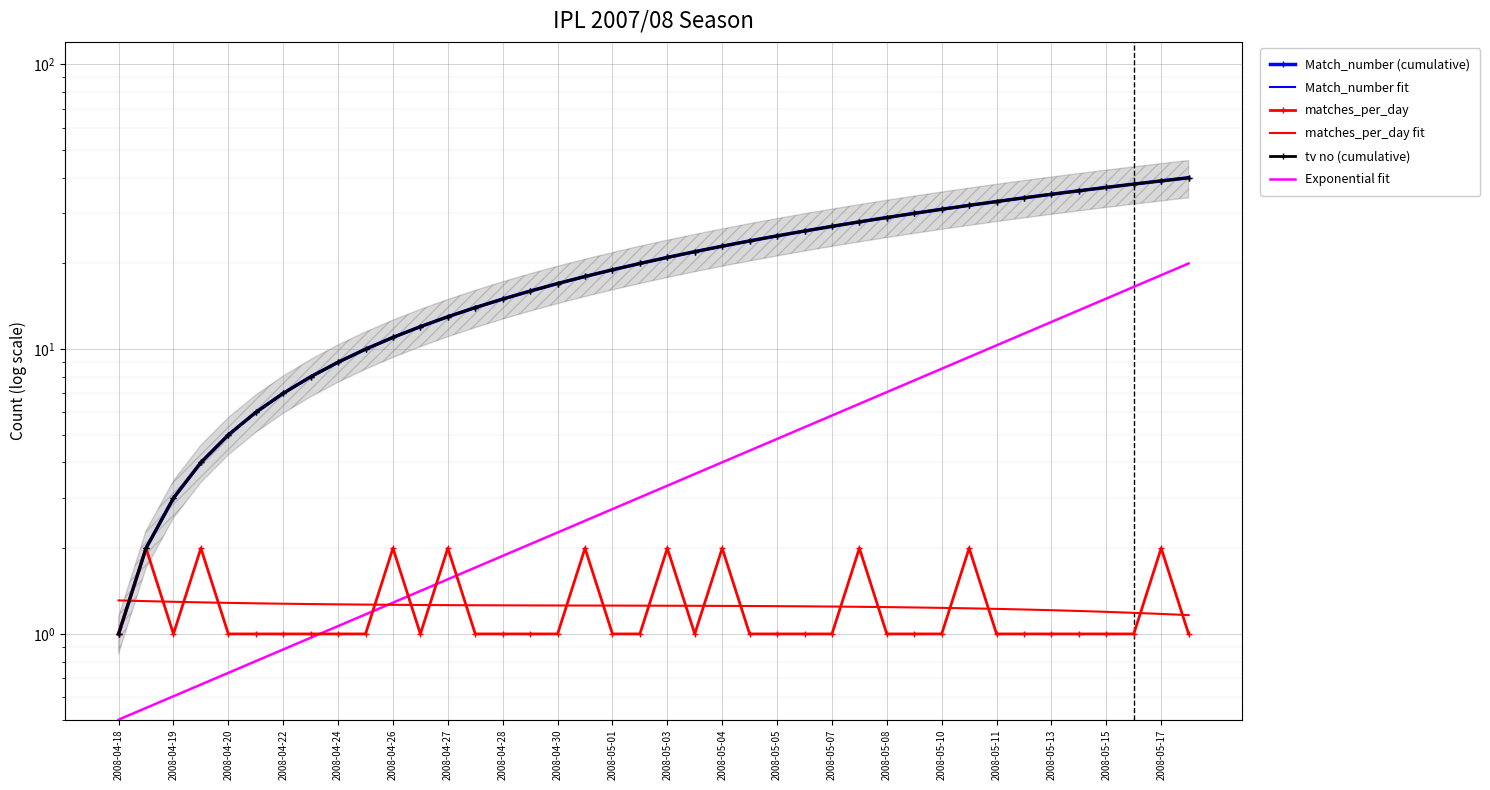

Reading left to right, transcribe all the data shown in this chart.

Match_number (cumulative): 1.0	2.0	3.0	4.0	5.0	6.0	7.0	8.0	9.0	10.0	11.0	12.0	13.0	14.0	15.0	16.0	17.0	18.0	19.0	20.0	21.0	22.0	23.0	24.0	25.0	26.0	27.0	28.0	29.0	30.0	31.0	32.0	33.0	34.0	35.0	36.0	37.0	38.0	39.0	40.0
Match_number fit: 1.0	2.0	3.0	4.0	5.0	6.0	7.0	8.0	9.0	10.0	11.0	12.0	13.0	14.0	15.0	16.0	17.0	18.0	19.0	20.0	21.0	22.0	23.0	24.0	25.0	26.0	27.0	28.0	29.0	30.0	31.0	32.0	33.0	34.0	35.0	36.0	37.0	38.0	39.0	40.0
matches_per_day: 1.0	2.0	1.0	2.0	1.0	1.0	1.0	1.0	1.0	1.0	2.0	1.0	2.0	1.0	1.0	1.0	1.0	2.0	1.0	1.0	2.0	1.0	2.0	1.0	1.0	1.0	1.0	2.0	1.0	1.0	1.0	2.0	1.0	1.0	1.0	1.0	1.0	1.0	2.0	1.0
matches_per_day fit: 1.3	1.3	1.3	1.3	1.3	1.3	1.3	1.3	1.3	1.3	1.3	1.3	1.3	1.3	1.3	1.3	1.3	1.3	1.3	1.3	1.3	1.3	1.3	1.3	1.3	1.3	1.2	1.2	1.2	1.2	1.2	1.2	1.2	1.2	1.2	1.2	1.2	1.2	1.2	1.2
tv no (cumulative): 1.0	2.0	3.0	4.0	5.0	6.0	7.0	8.0	9.0	10.0	11.0	12.0	13.0	14.0	15.0	16.0	17.0	18.0	19.0	20.0	21.0	22.0	23.0	24.0	25.0	26.0	27.0	28.0	29.0	30.0	31.0	32.0	33.0	34.0	35.0	36.0	37.0	38.0	39.0	40.0
Exponential fit: 0.5	0.5	0.6	0.7	0.7	0.8	0.9	1.0	1.1	1.2	1.3	1.4	1.6	1.7	1.9	2.1	2.3	2.5	2.7	3.0	3.3	3.6	4.0	4.4	4.8	5.3	5.8	6.4	7.1	7.8	8.5	9.4	10.3	11.3	12.5	13.7	15.1	16.6	18.2	20.0